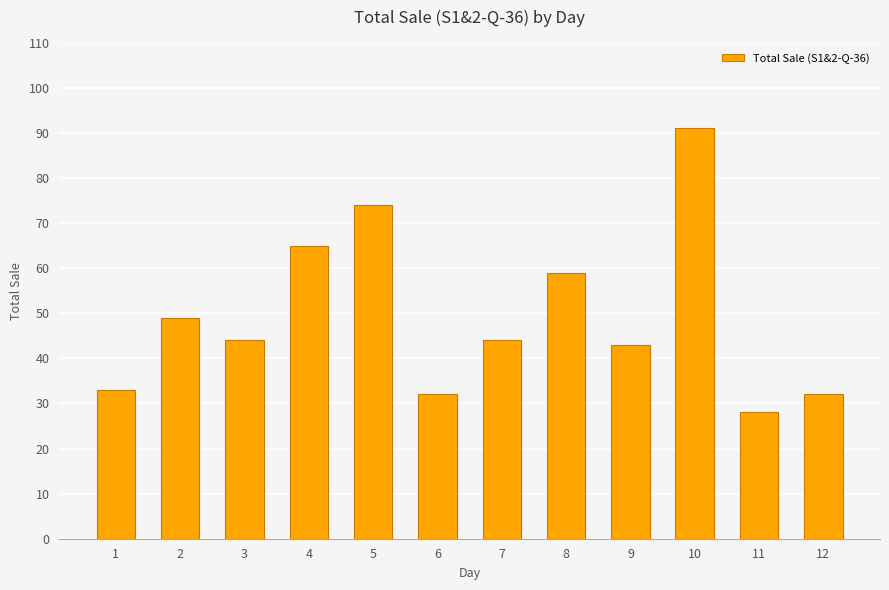

Read the value at 5, to the nearest 5.

75